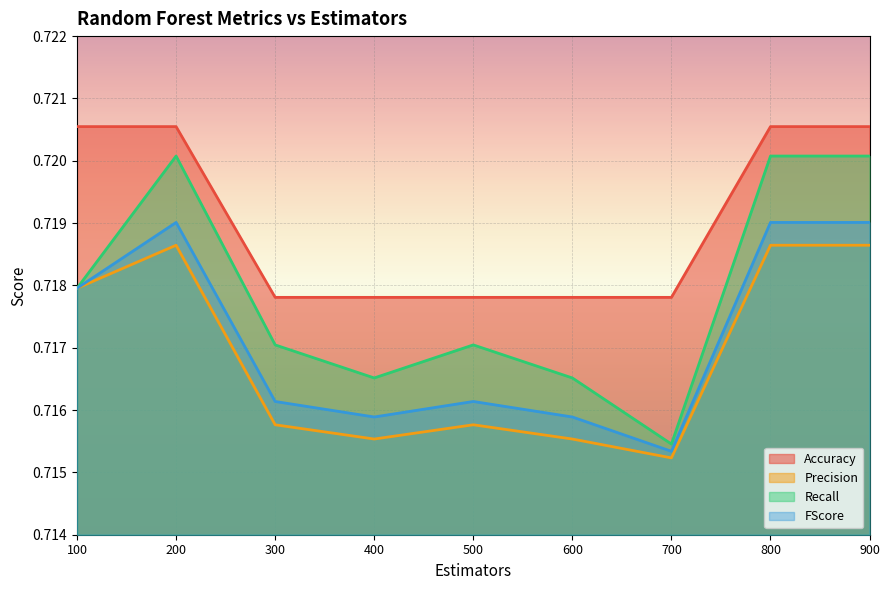

Count the number of data series in this chart.

4